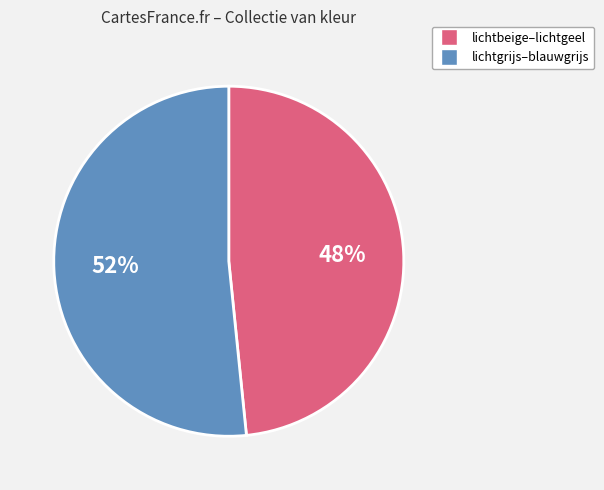

Does any single category account for the majority?

Yes